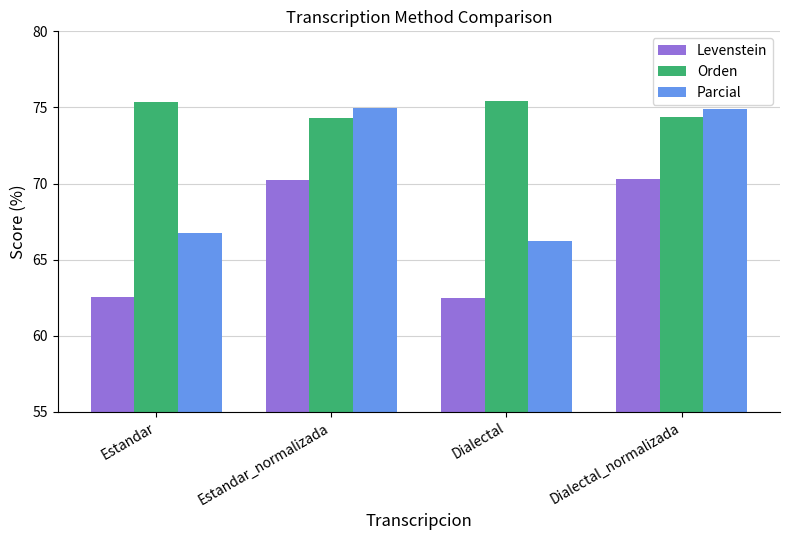

True or false: Orden has a value of 75.4 at Estandar.

True